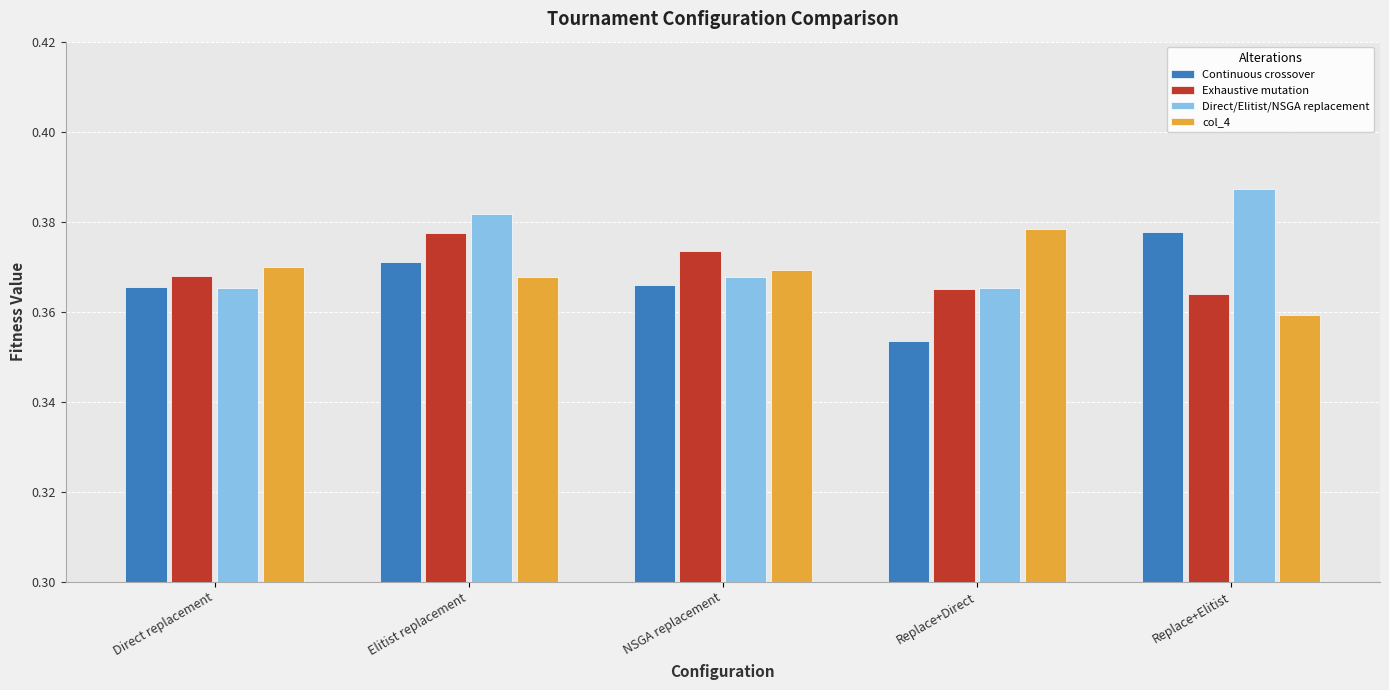

Which category has the highest value across all series?

Replace+Elitist